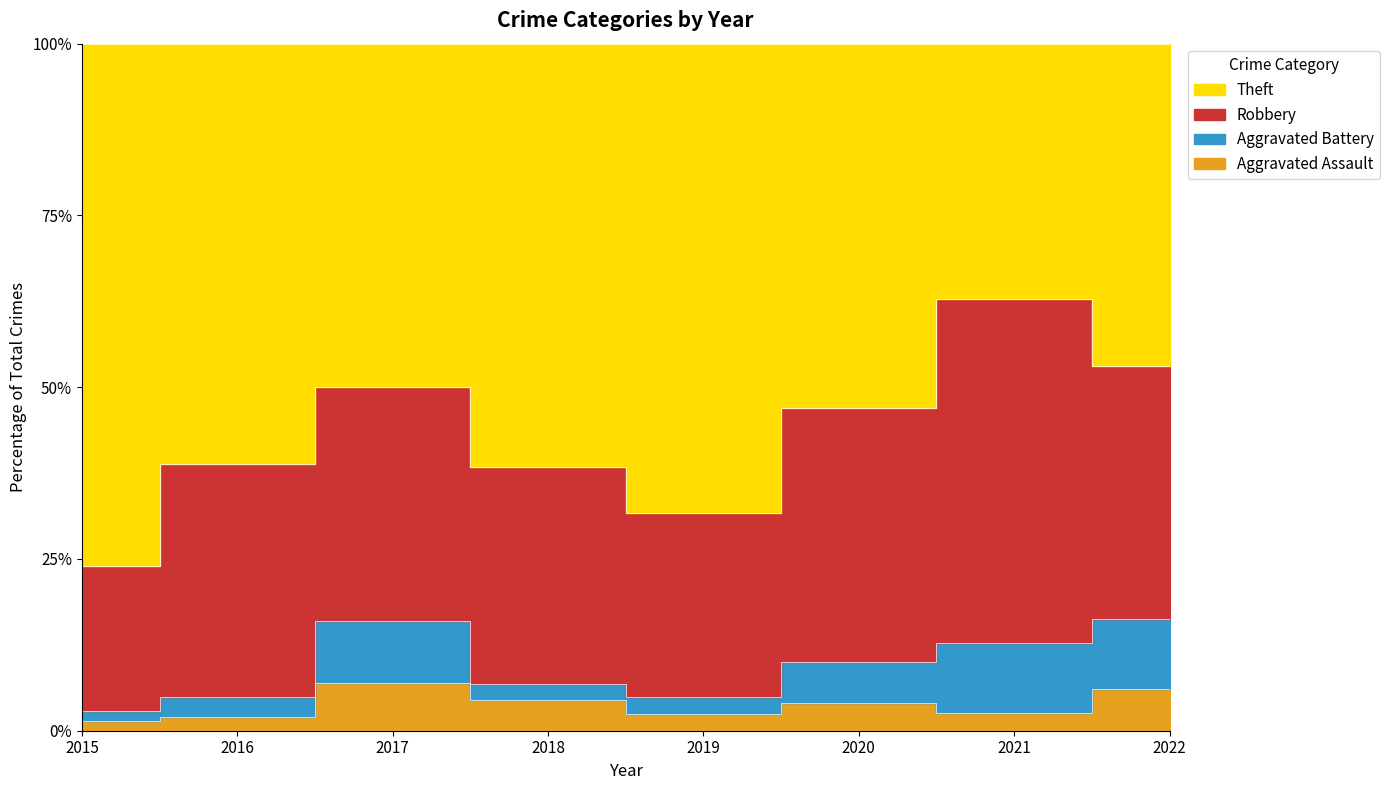

True or false: Theft and Robbery cross at least once.

True